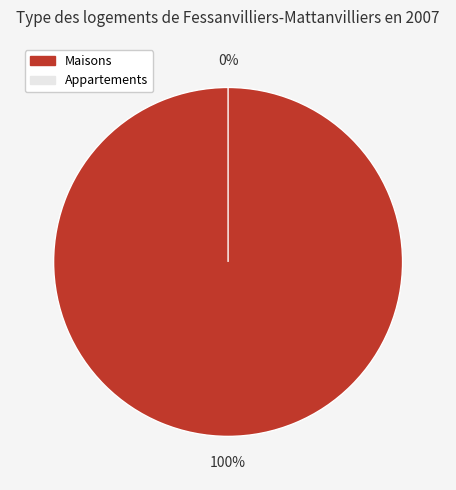

Is there a majority slice in this chart?

Yes